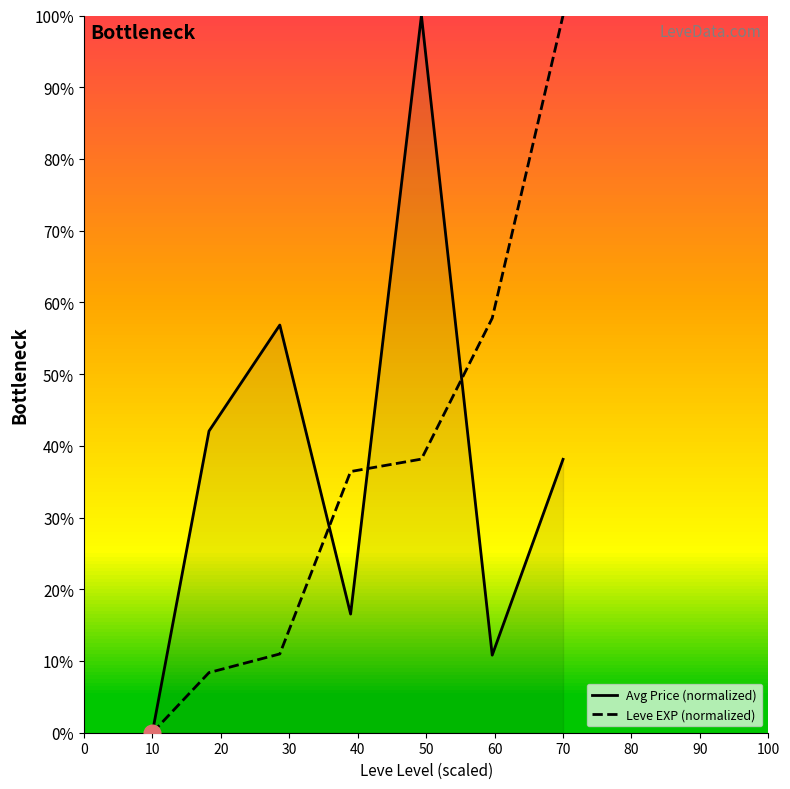

Reading right to left, transcribe all the data shown in this chart.

Avg Price (normalized): 38.1	10.8	100.0	16.5	56.8	42.1	0.0
Leve EXP (normalized): 100.0	57.8	38.2	36.4	11.0	8.4	0.0